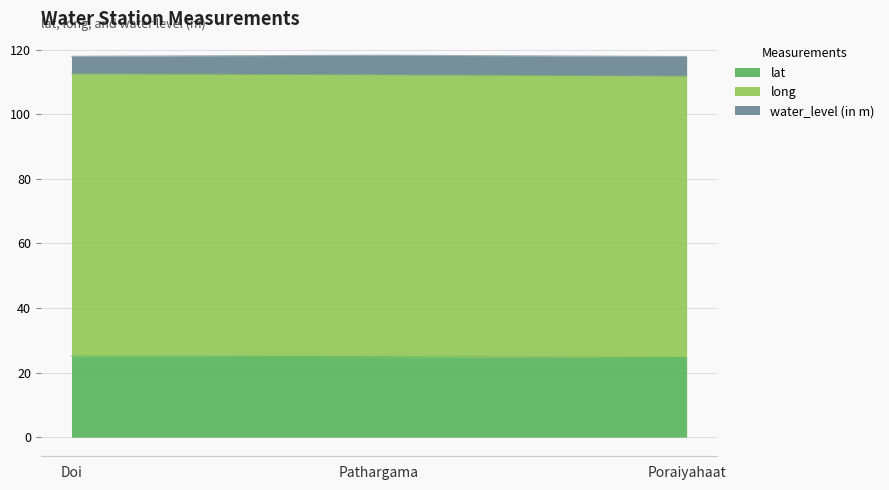

What position from the right is Poraiyahaat?

1